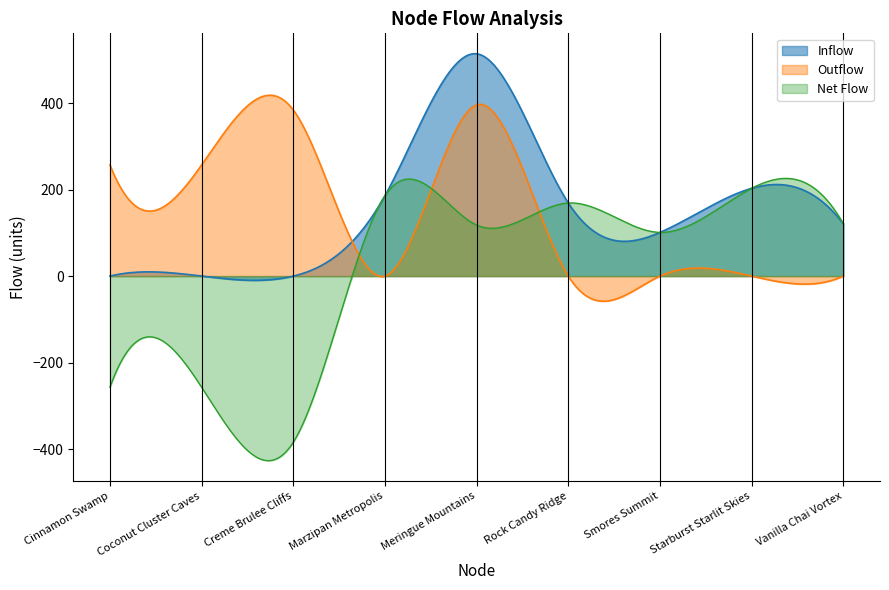

What is the smallest value displayed?

-426.7